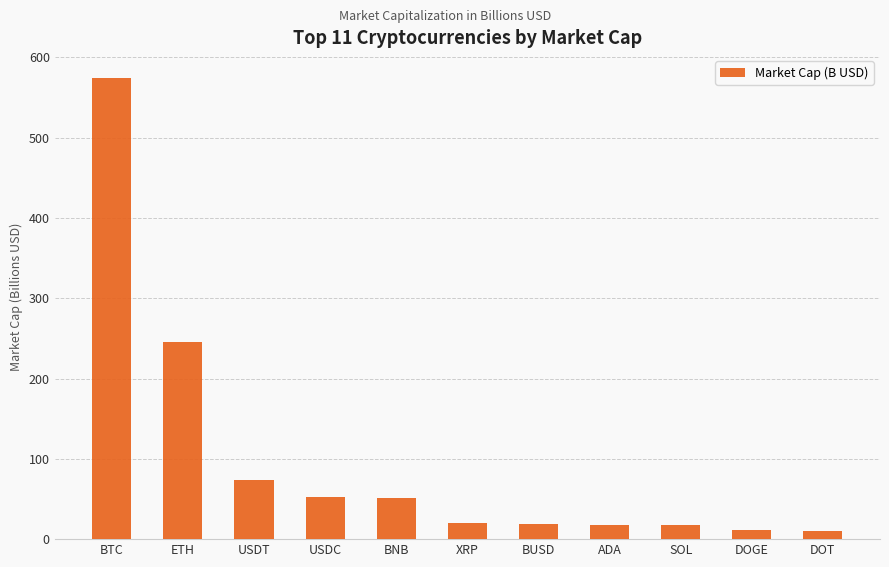

Are the bars horizontal?

No